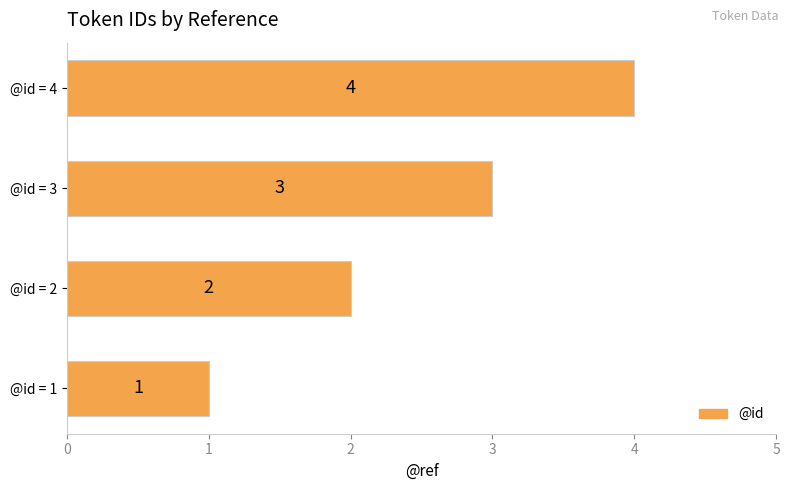

What is the change in value from @id = 1 to @id = 3?

+2